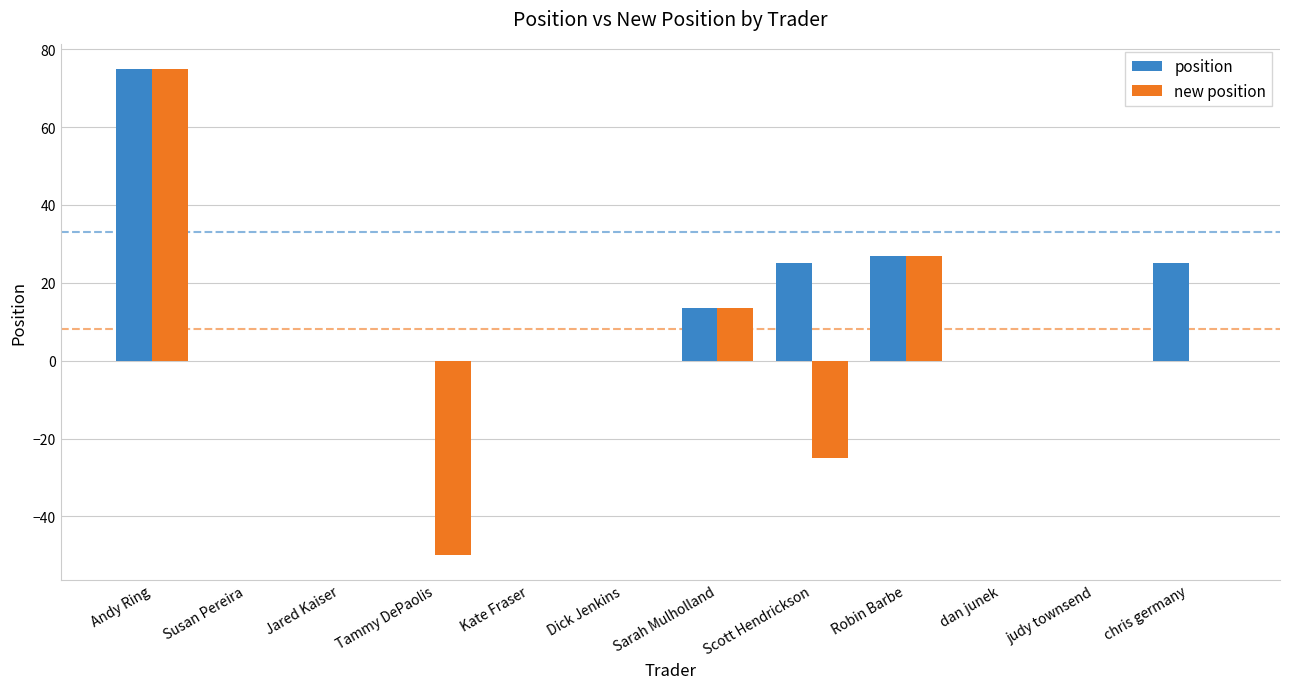

Are the bars horizontal?

No